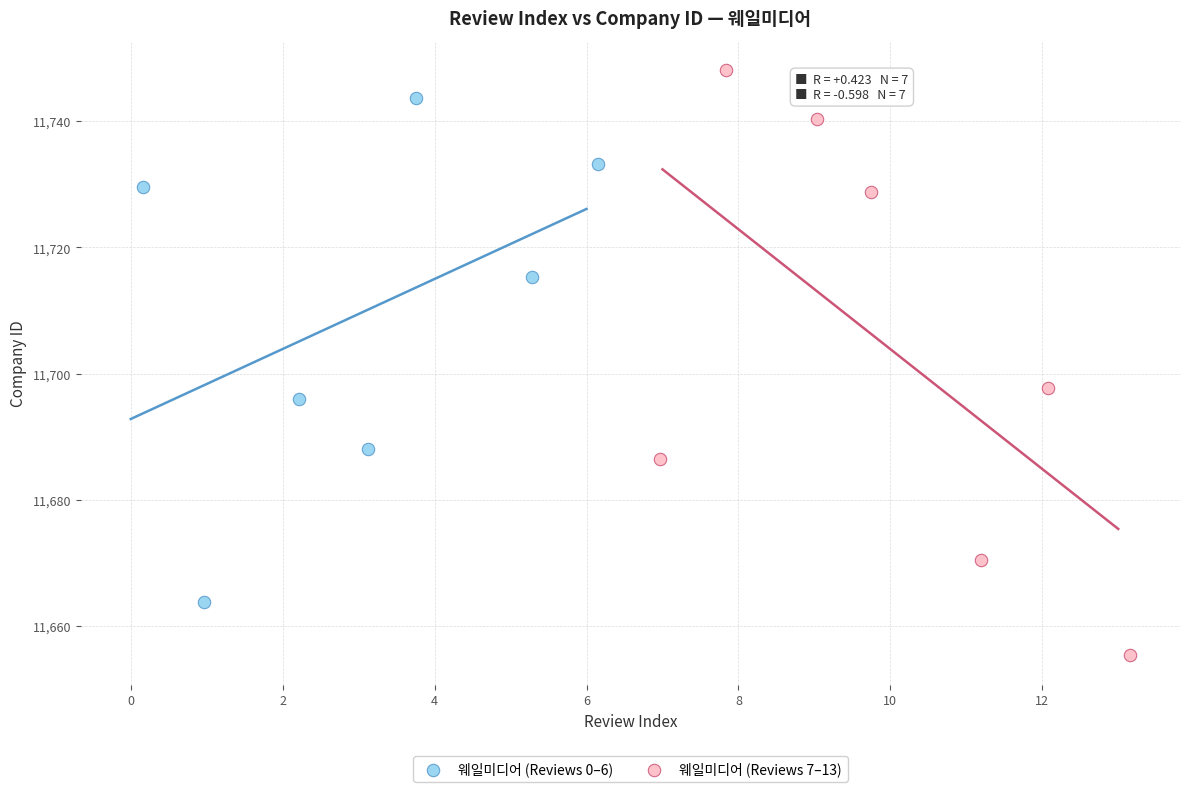

Which series reaches the minimum Y coordinate?

웨일미디어 (Reviews 7–13)